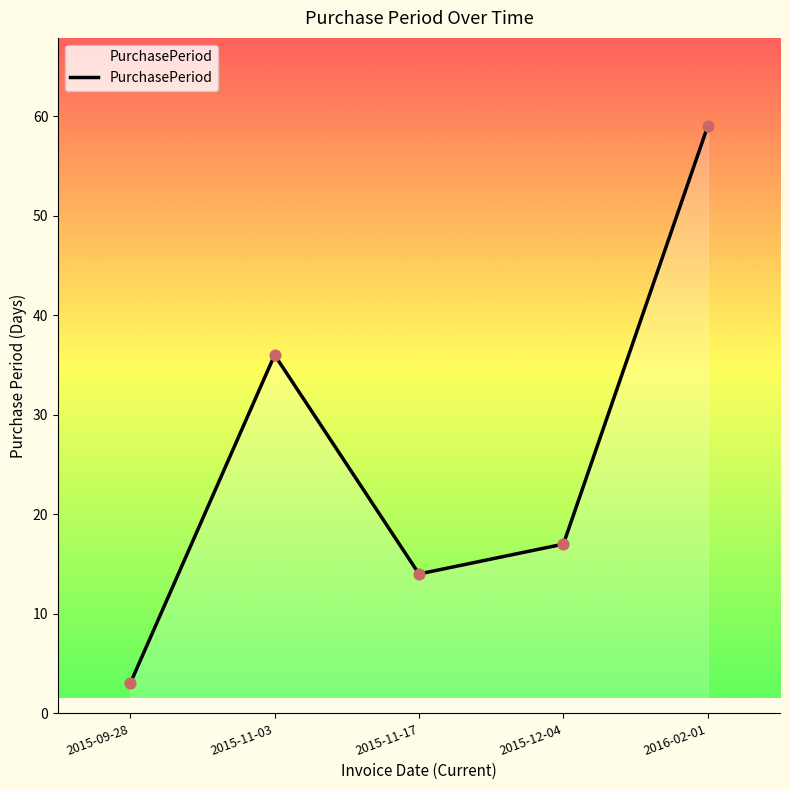

Approximately how many times larger is the value at 2016-02-01 compared to 2015-11-17?

4.2